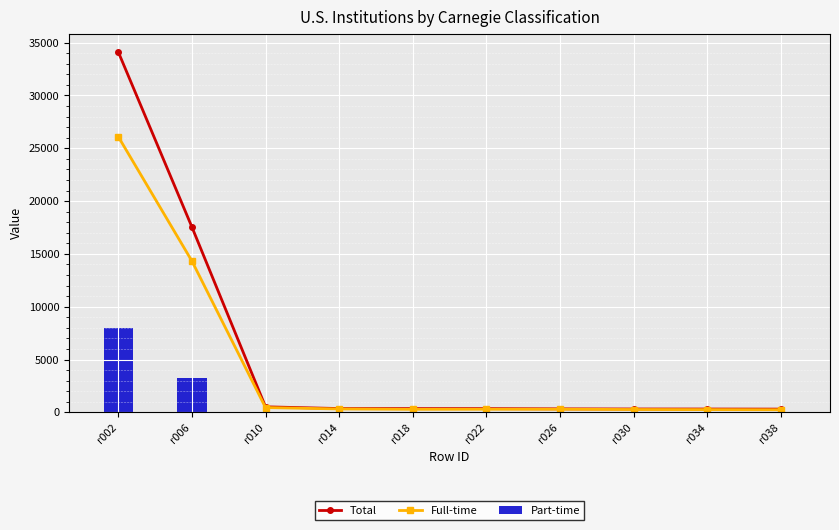

At which label does Total reach its peak?

r002